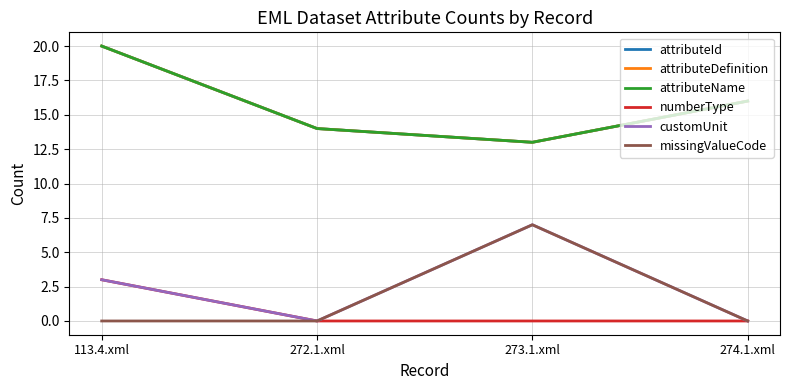

Does the chart have visible grid lines?

Yes